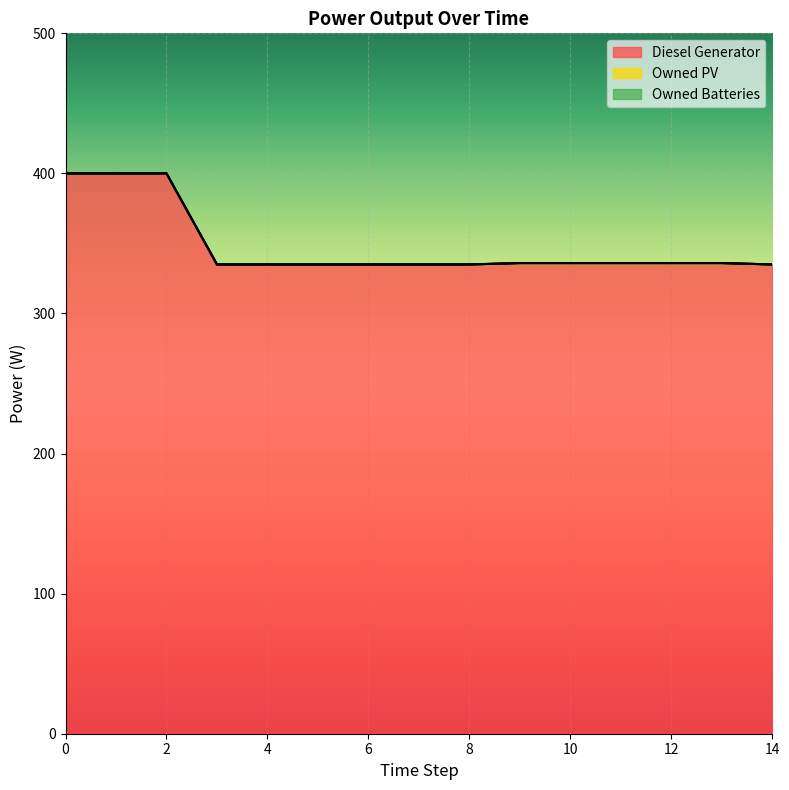

What are all the series names shown in the legend?

Diesel Generator, Owned PV, Owned Batteries